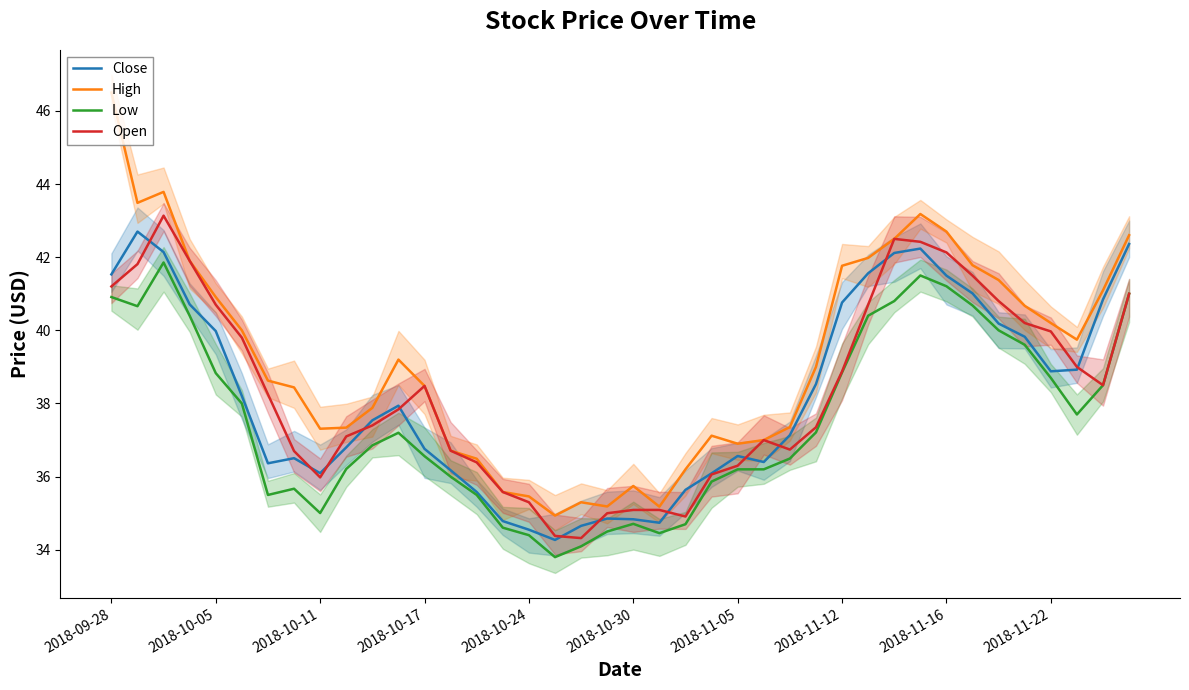

What is the average value of the Open series?

38.4